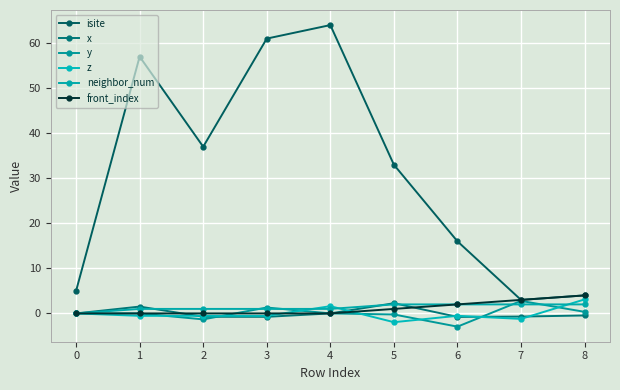

What is the sum of the z values at 4 and 2?

1.1